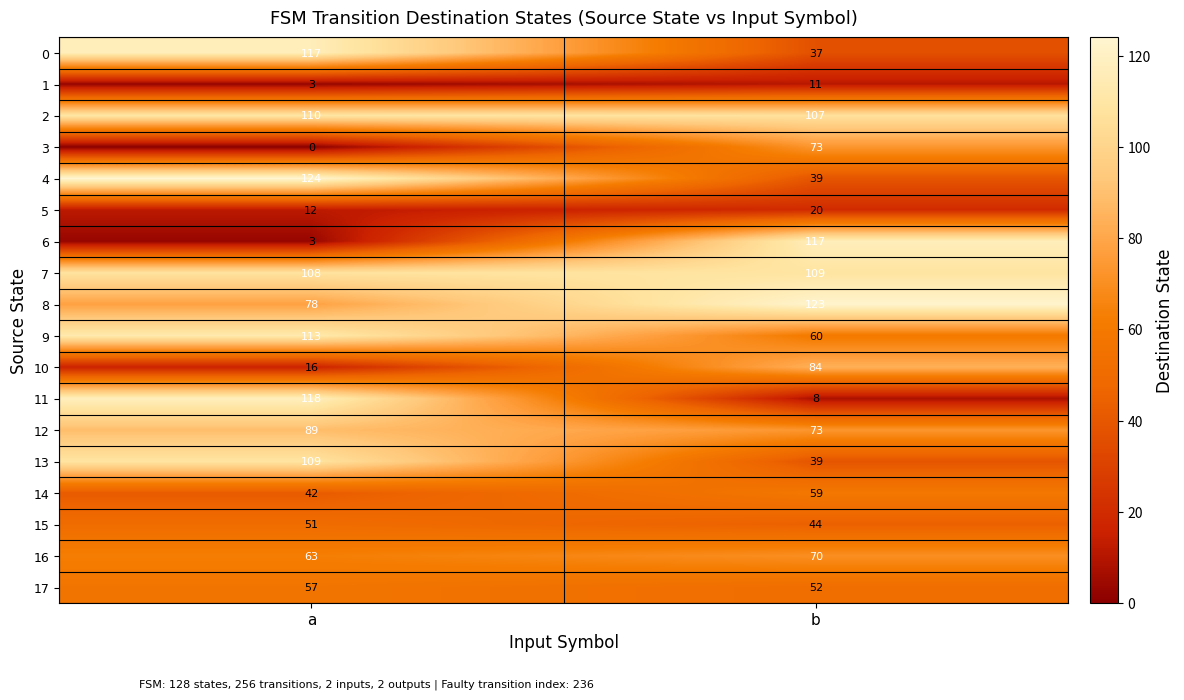

Which series changed the most between a and b?

6